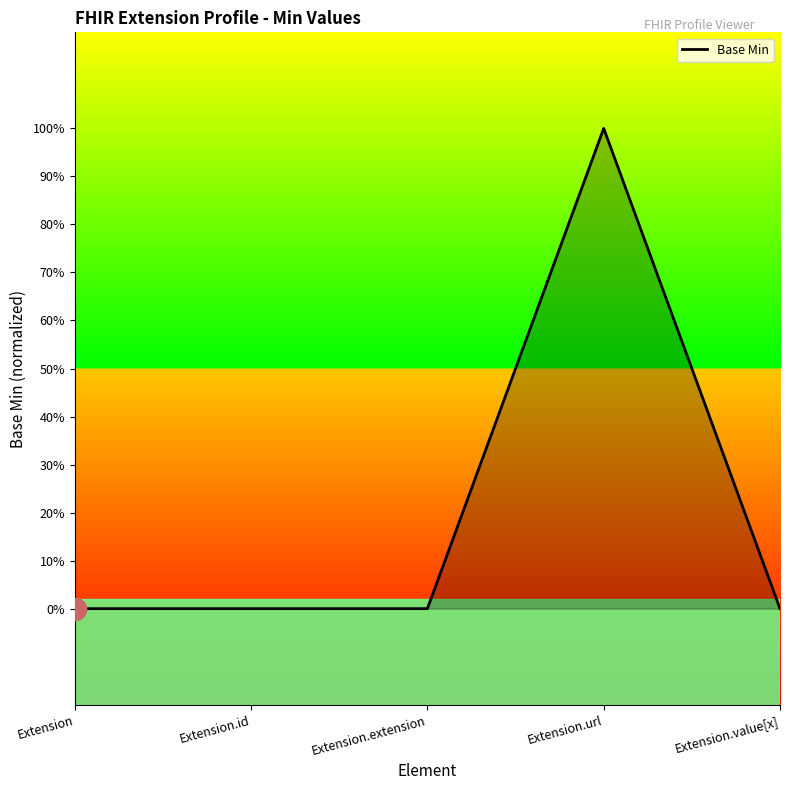

List the labels in order of value, smallest first.

Extension, Extension.id, Extension.extension, Extension.value[x], Extension.url